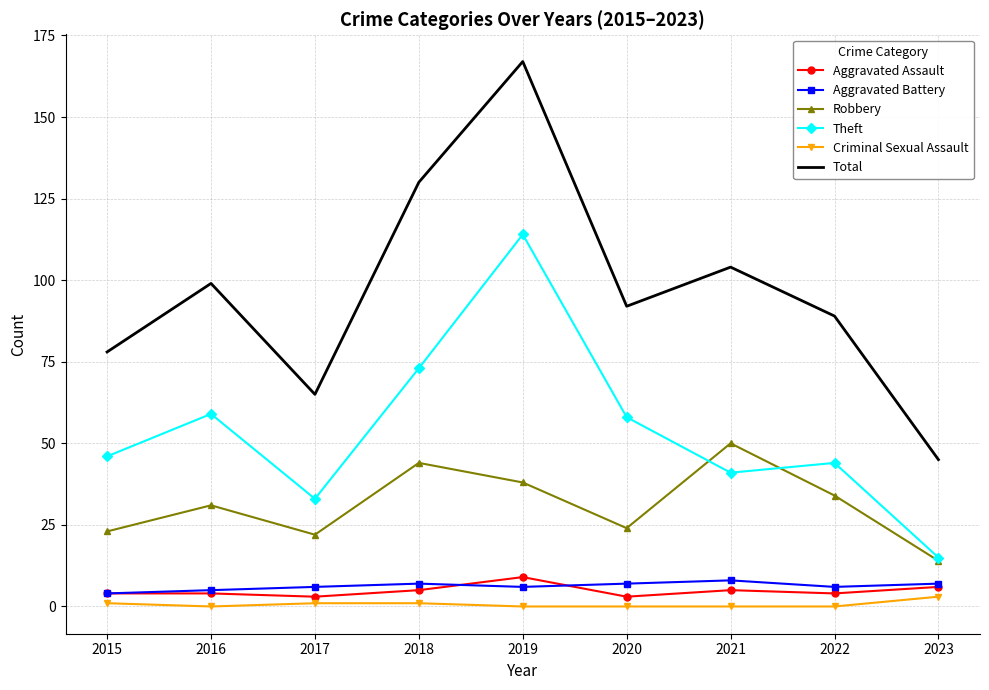

Reading left to right, list all the values displayed in this chart.

Aggravated Assault: 2015=4	2016=4	2017=3	2018=5	2019=9	2020=3	2021=5	2022=4	2023=6
Aggravated Battery: 2015=4	2016=5	2017=6	2018=7	2019=6	2020=7	2021=8	2022=6	2023=7
Robbery: 2015=23	2016=31	2017=22	2018=44	2019=38	2020=24	2021=50	2022=34	2023=14
Theft: 2015=46	2016=59	2017=33	2018=73	2019=114	2020=58	2021=41	2022=44	2023=15
Criminal Sexual Assault: 2015=1	2016=0	2017=1	2018=1	2019=0	2020=0	2021=0	2022=0	2023=3
Total: 2015=78	2016=99	2017=65	2018=130	2019=167	2020=92	2021=104	2022=89	2023=45